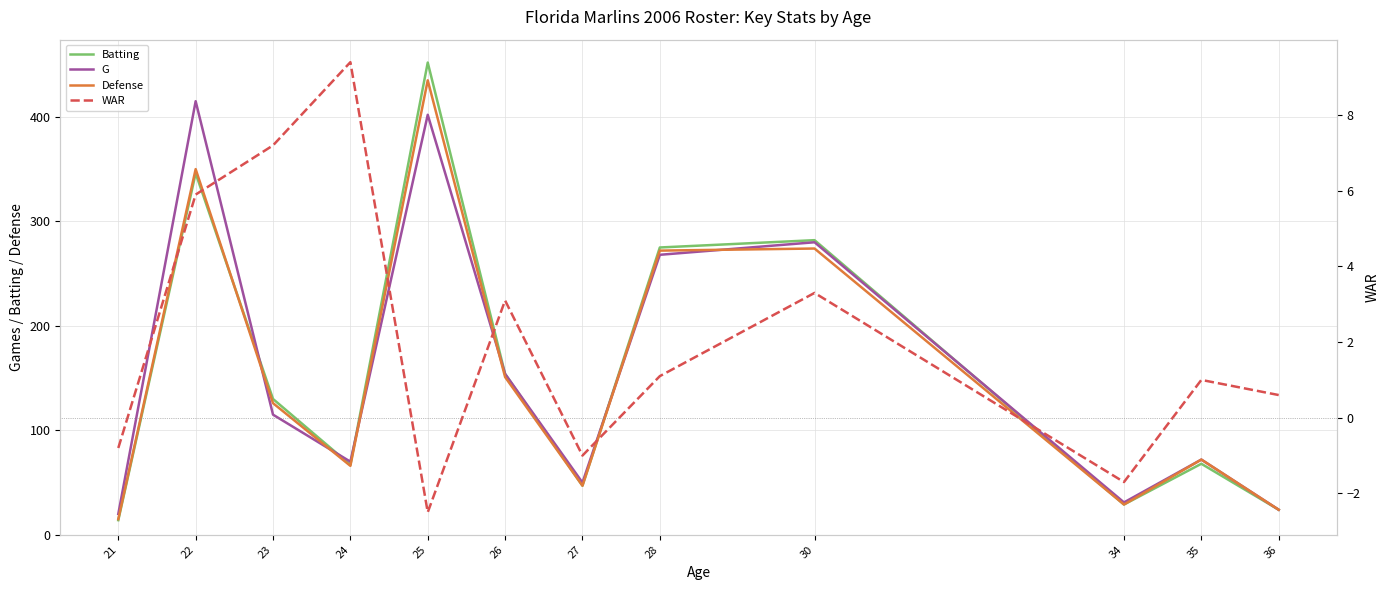

In G, how many points are higher than both neighbors (excluding endpoints)?

4